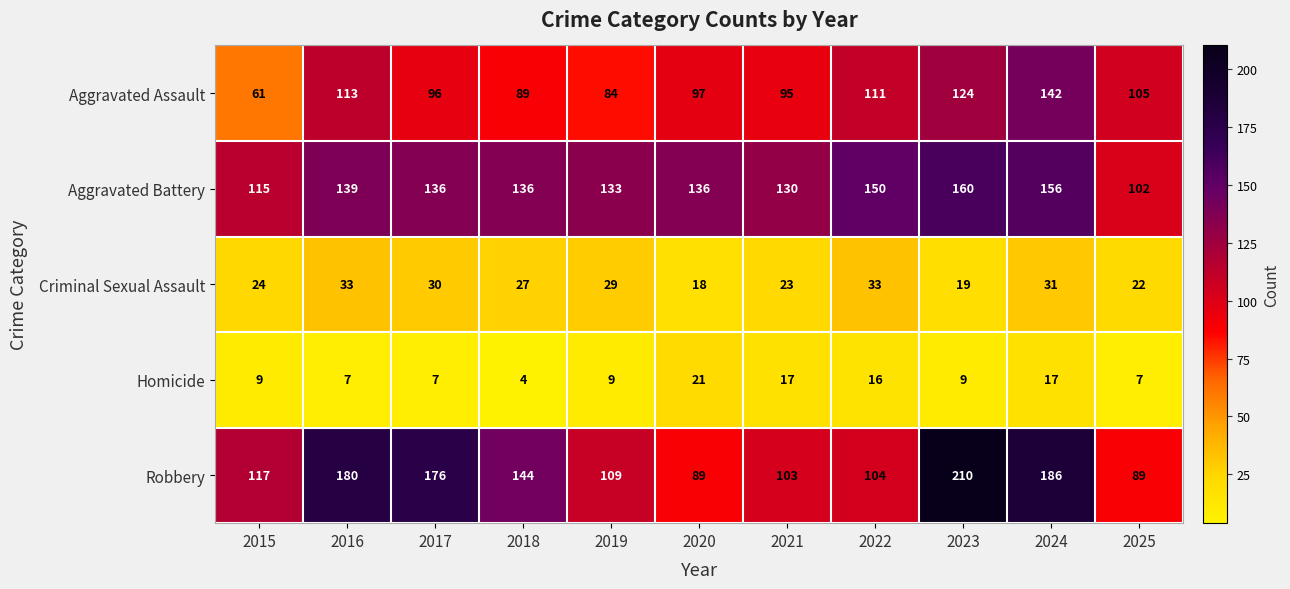

Where is Criminal Sexual Assault nearest to the value 25?

2015